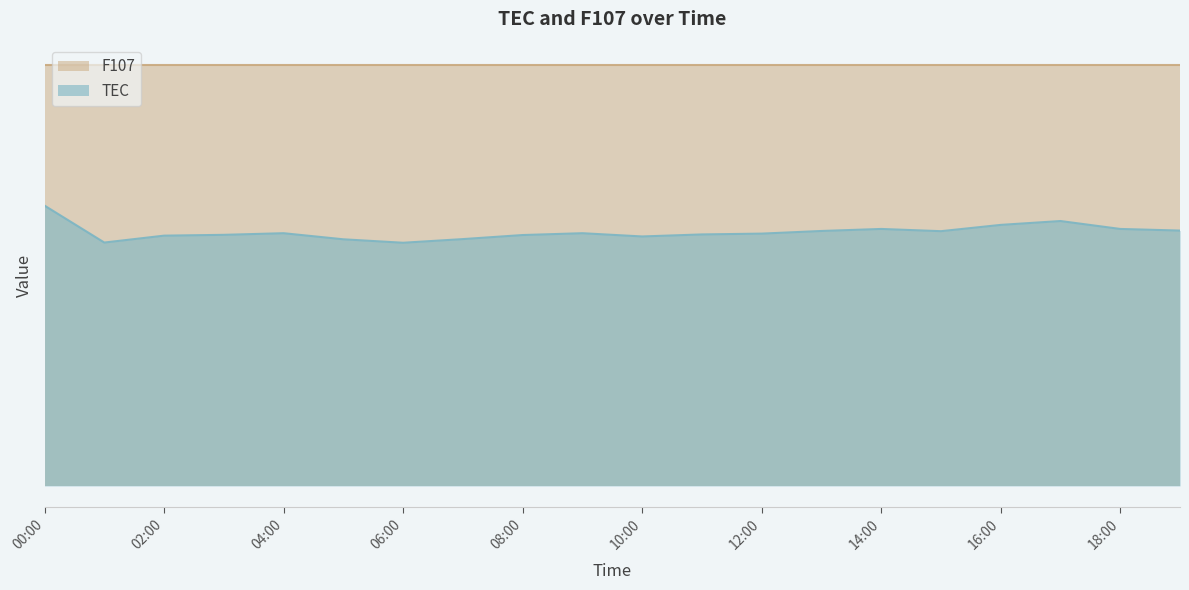

What is the sum of the values at 10:00 and 01:00?

24.3